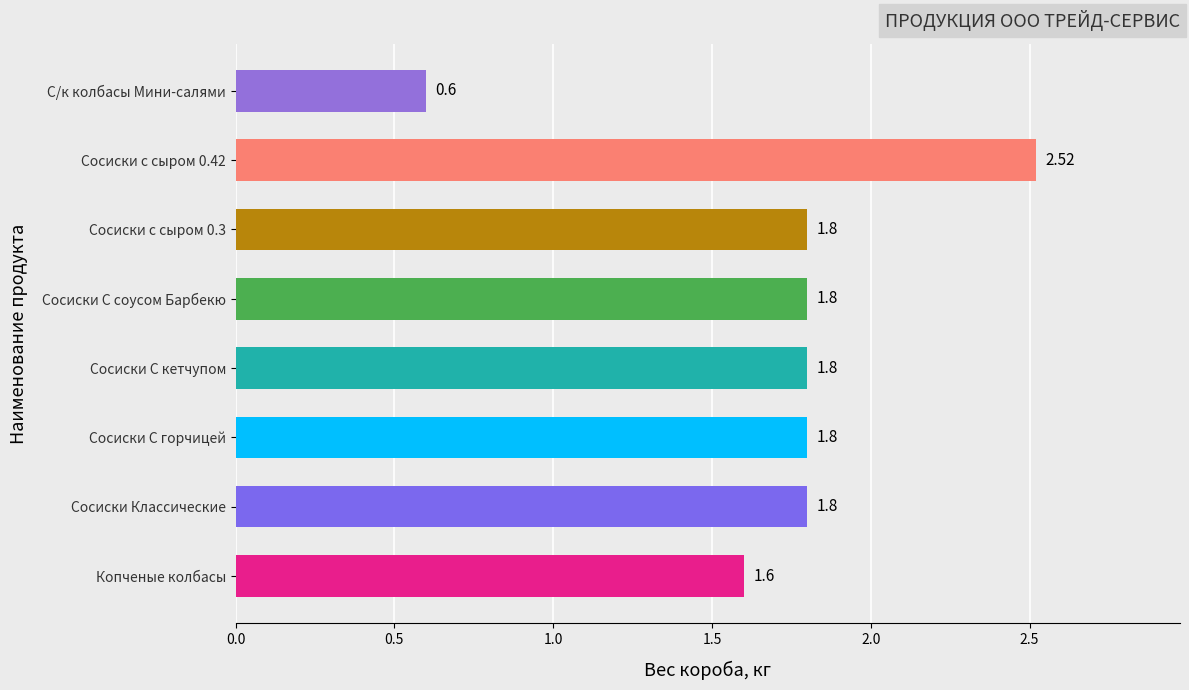

What is the sum of all values?

13.7